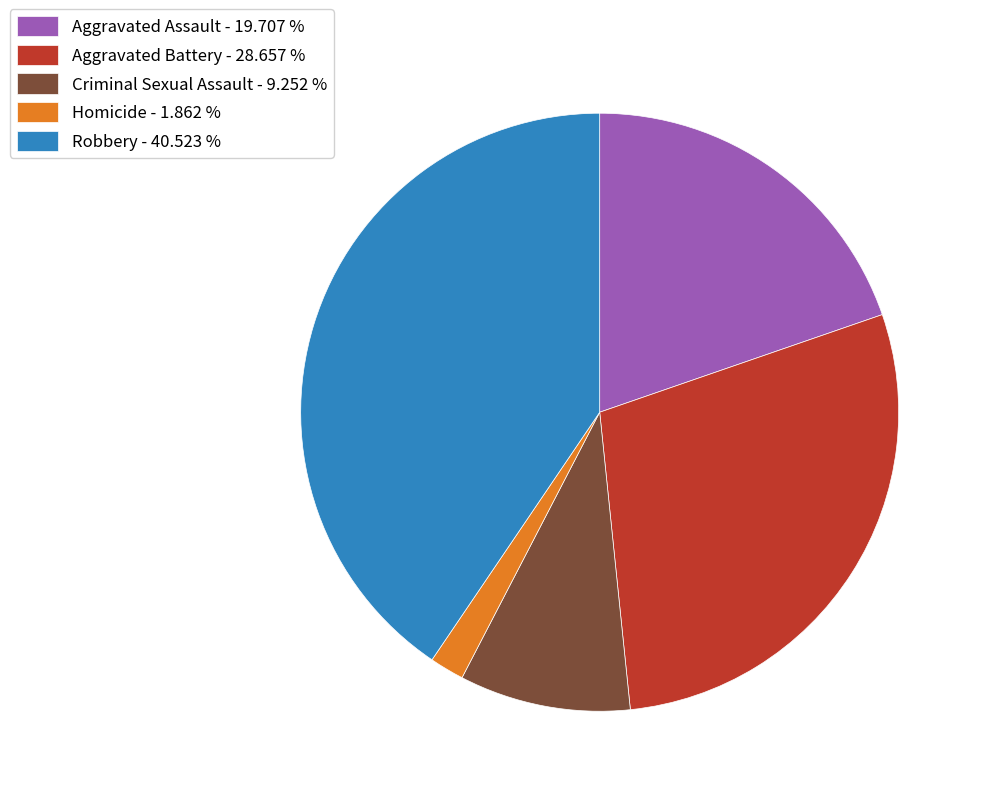

Which category has the biggest portion of the pie?

Robbery